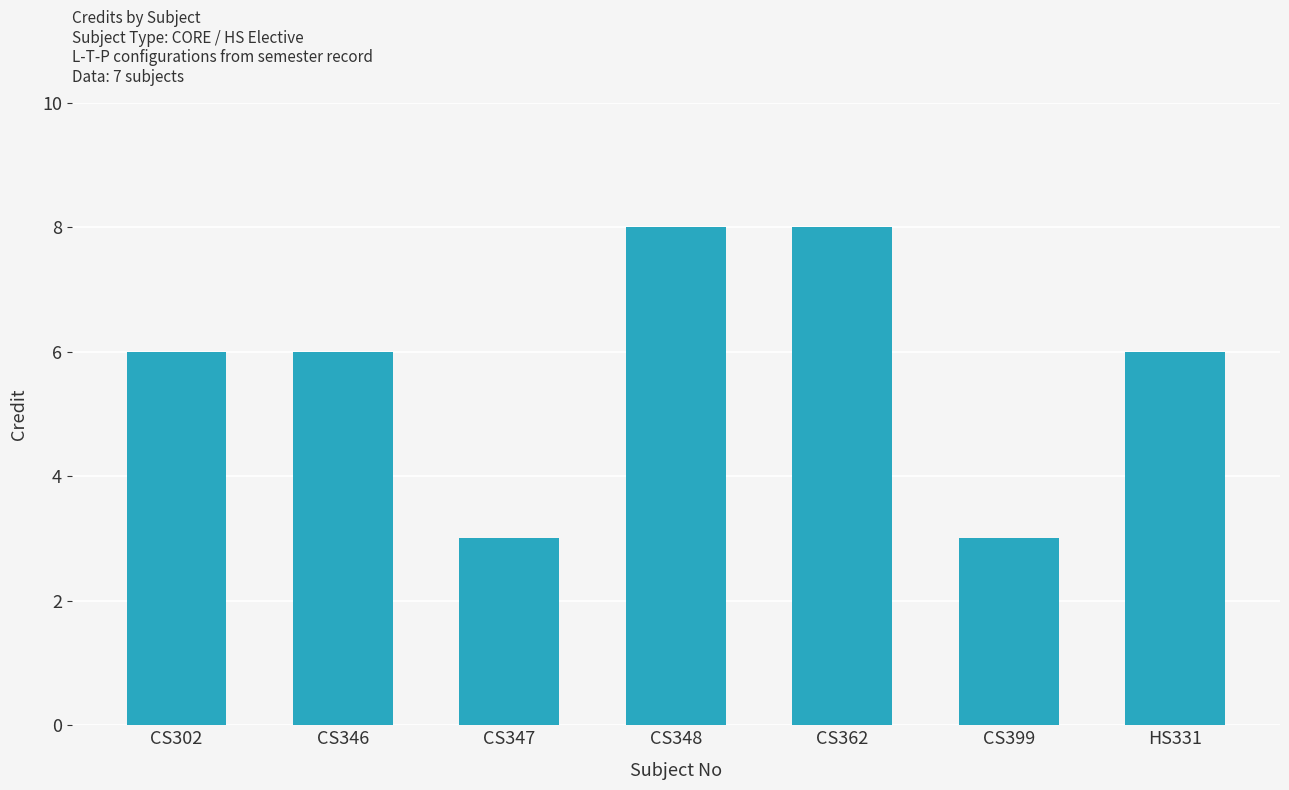

Approximately how many times larger is the value at CS399 compared to CS302?

0.5